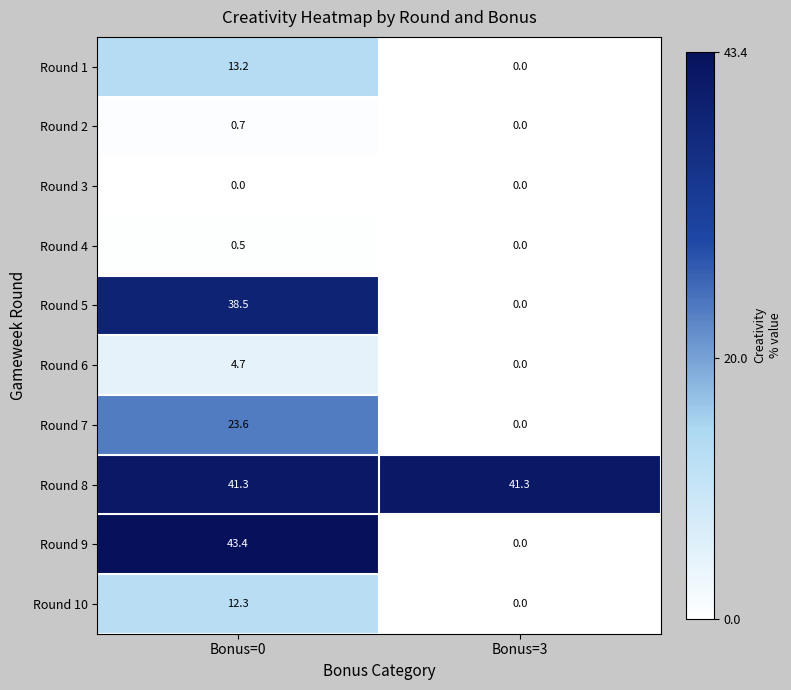

What is the greatest value displayed?

43.4